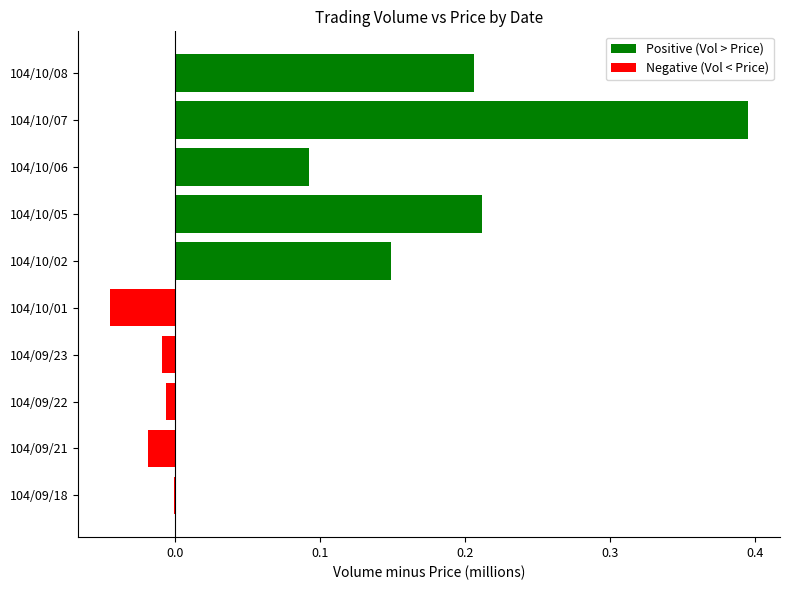

Which series has the largest range (max minus min)?

Positive (Vol > Price)